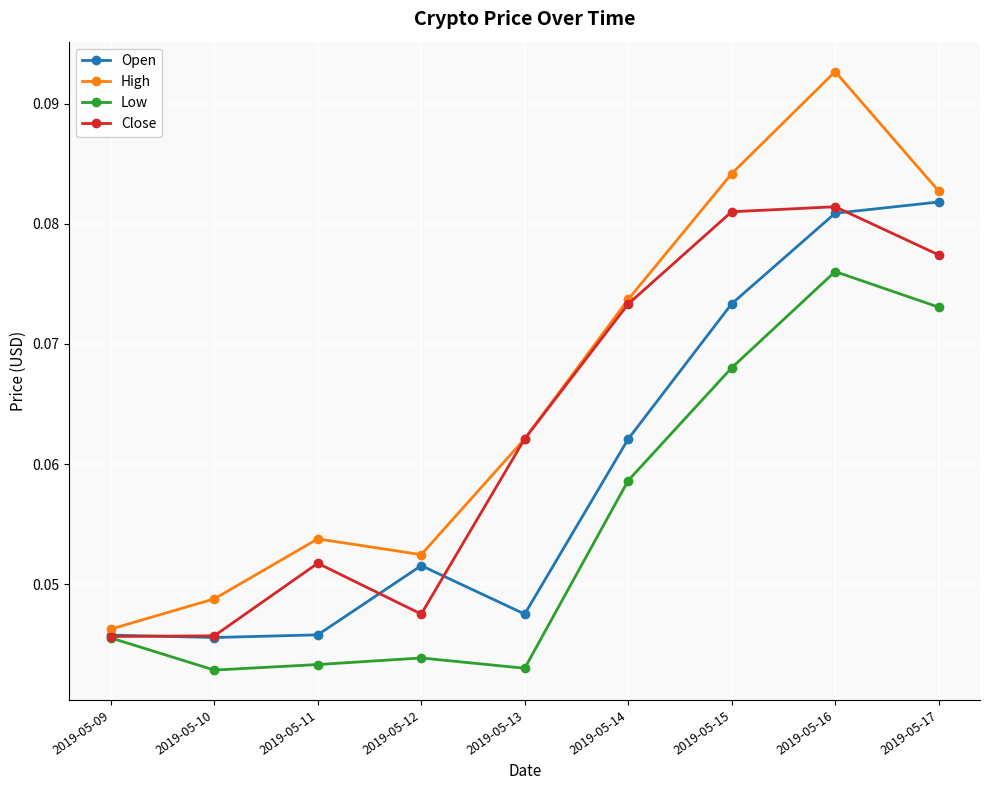

What is the total value across all series at 2019-05-14?

0.3